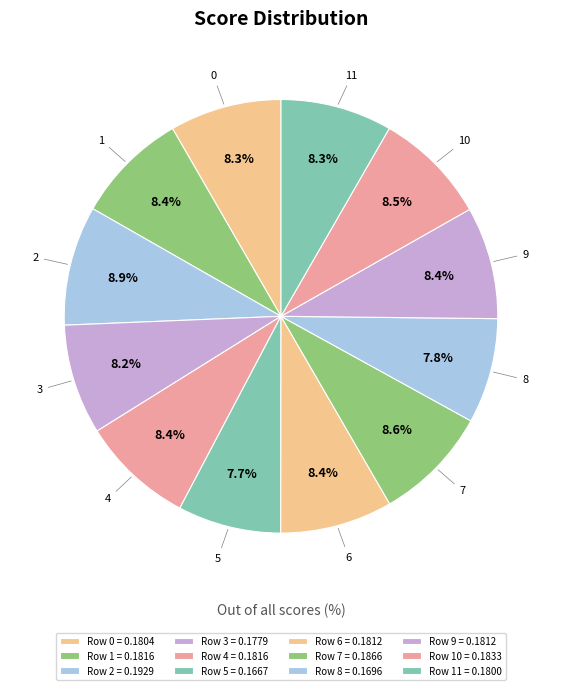

Count the number of slices in the pie.

12